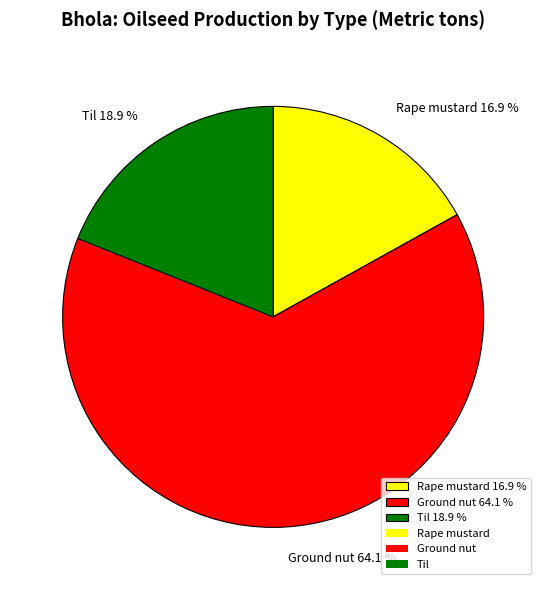

How many segments does this pie chart have?

3